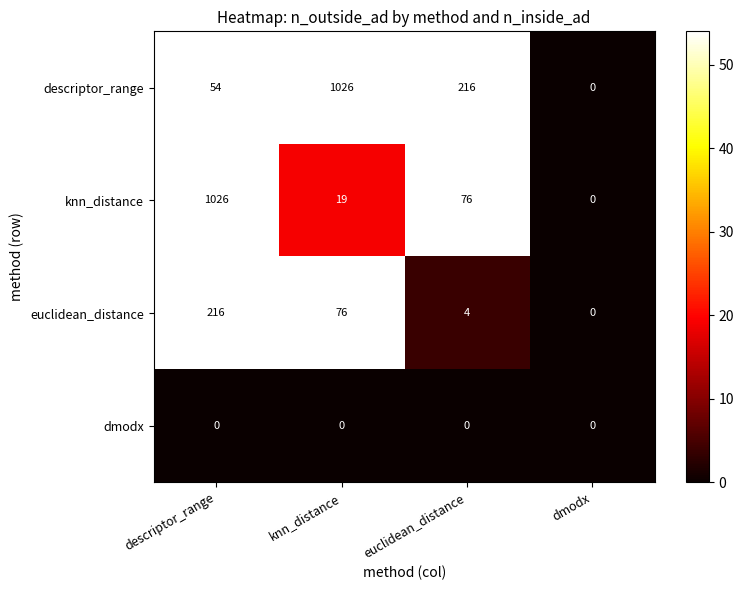

What is the maximum value shown in the chart?

1026